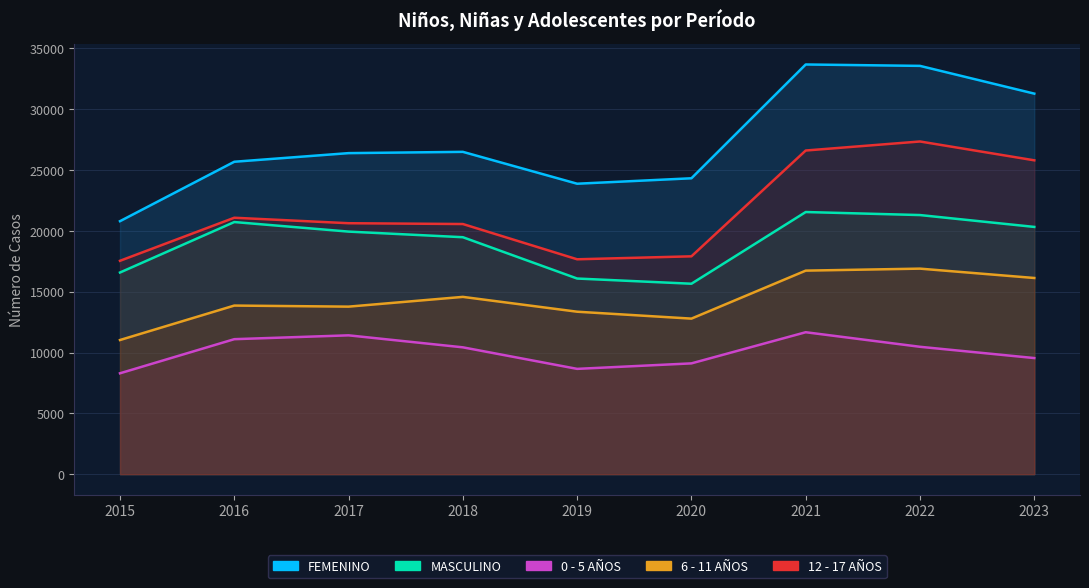

List the series in order of their overall mean, highest first.

FEMENINO, 12 - 17 AÑOS, MASCULINO, 6 - 11 AÑOS, 0 - 5 AÑOS